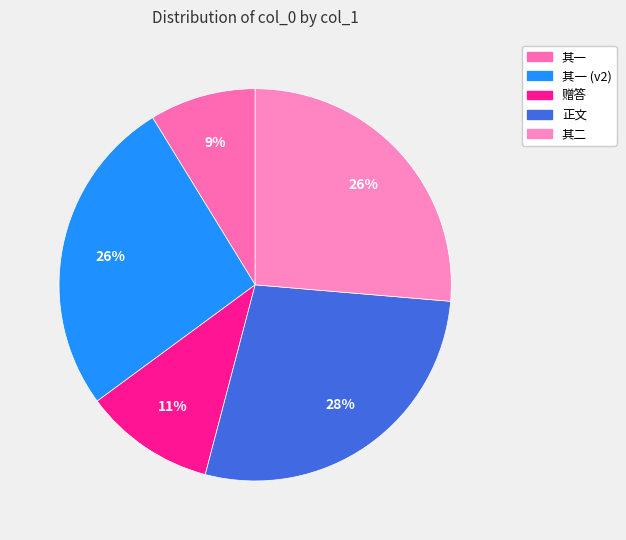

Count the number of slices in the pie.

5